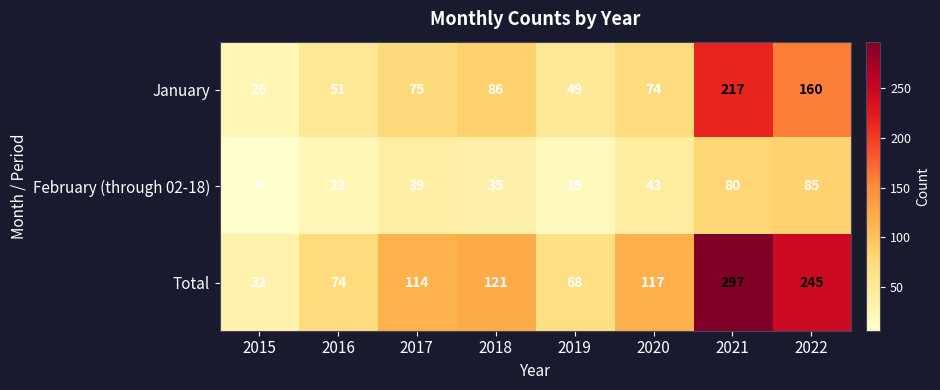

Reading left to right, what are all the values shown in this chart?

January: 26	51	75	86	49	74	217	160
February (through 02-18): 6	23	39	35	19	43	80	85
Total: 32	74	114	121	68	117	297	245